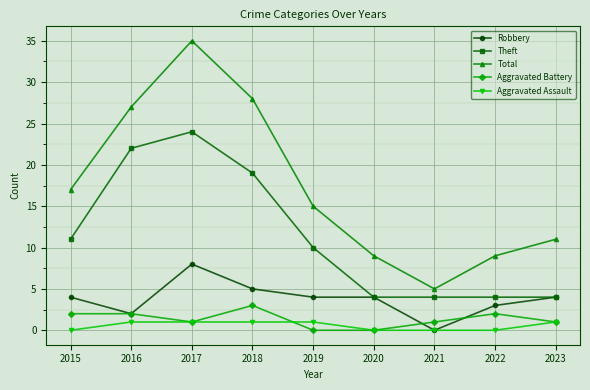

What value does the Aggravated Battery series have at 2015?

2